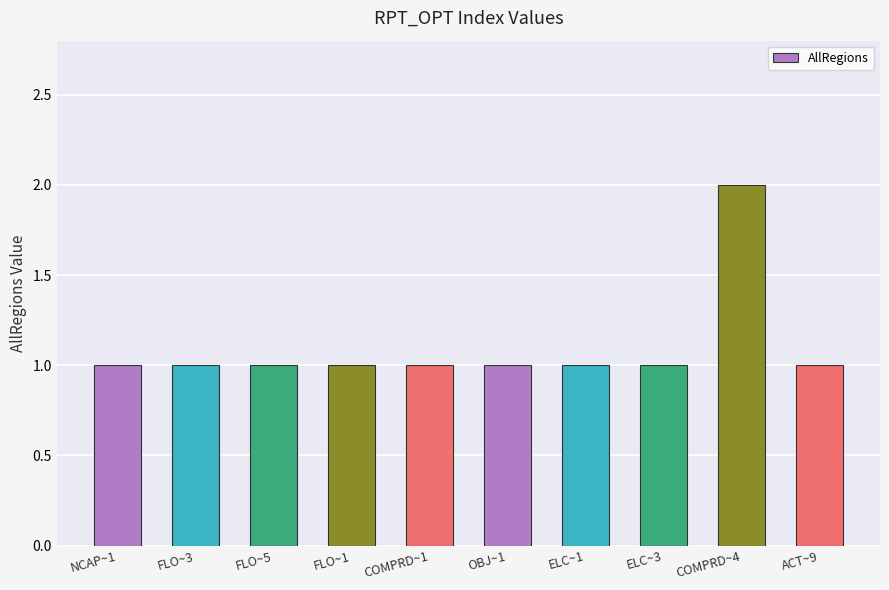

Reading right to left, list all the values displayed in this chart.

ACT~9=1	COMPRD~4=2	ELC~3=1	ELC~1=1	OBJ~1=1	COMPRD~1=1	FLO~1=1	FLO~5=1	FLO~3=1	NCAP~1=1